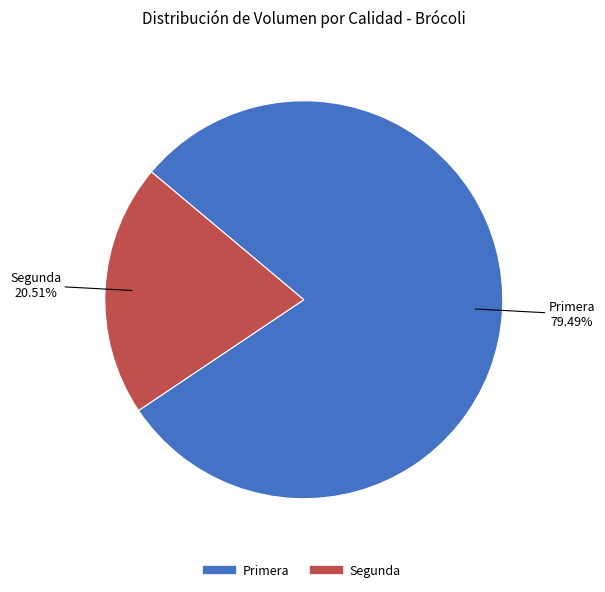

What percentage is NOT represented by Segunda?

79.5%